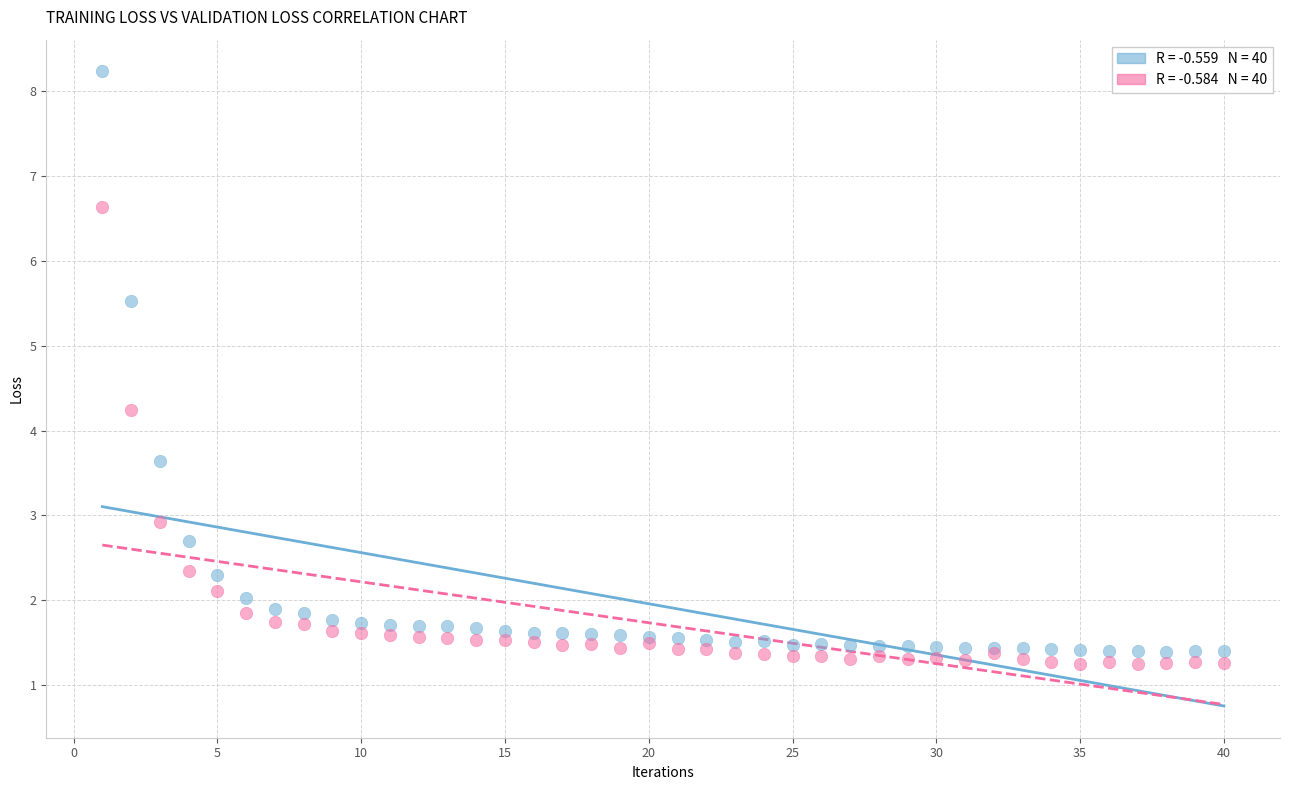

Across all series, what Y value is closest to 4?

4.2